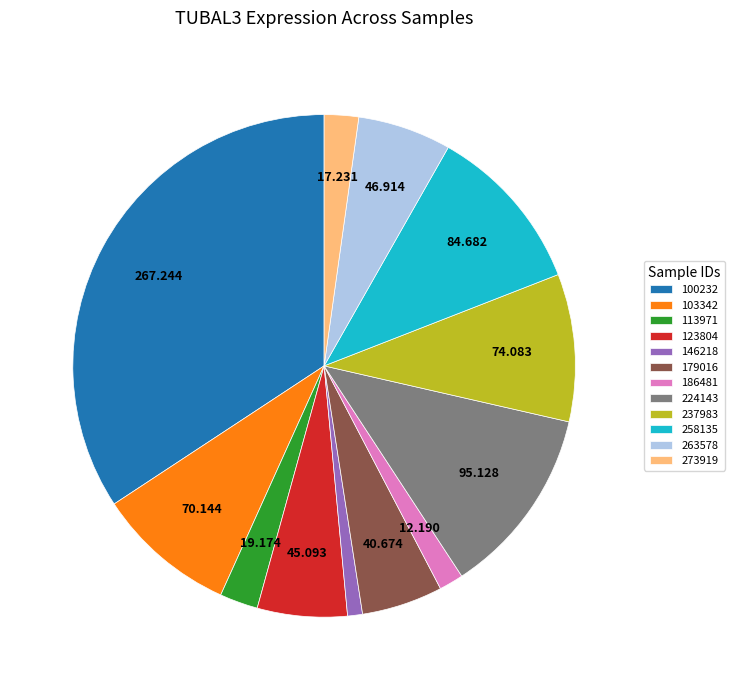

Approximately how many times larger is the value at 113971 compared to 273919?

1.1